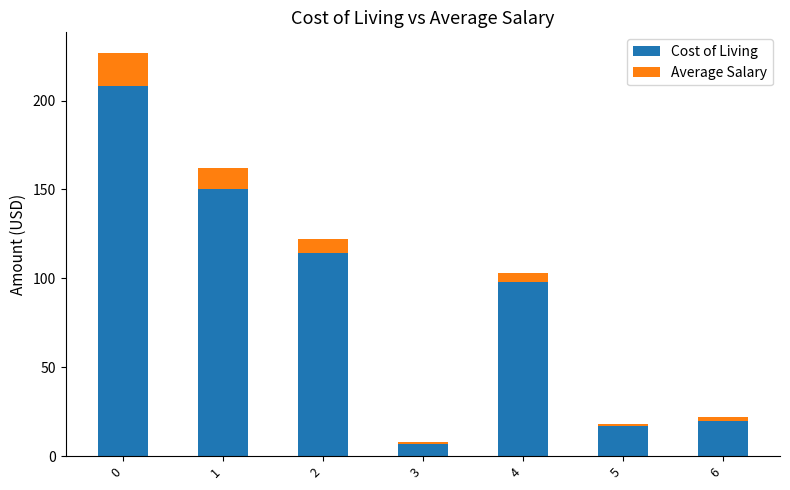

The Cost of Living series shows 150 at 1. True or false?

True